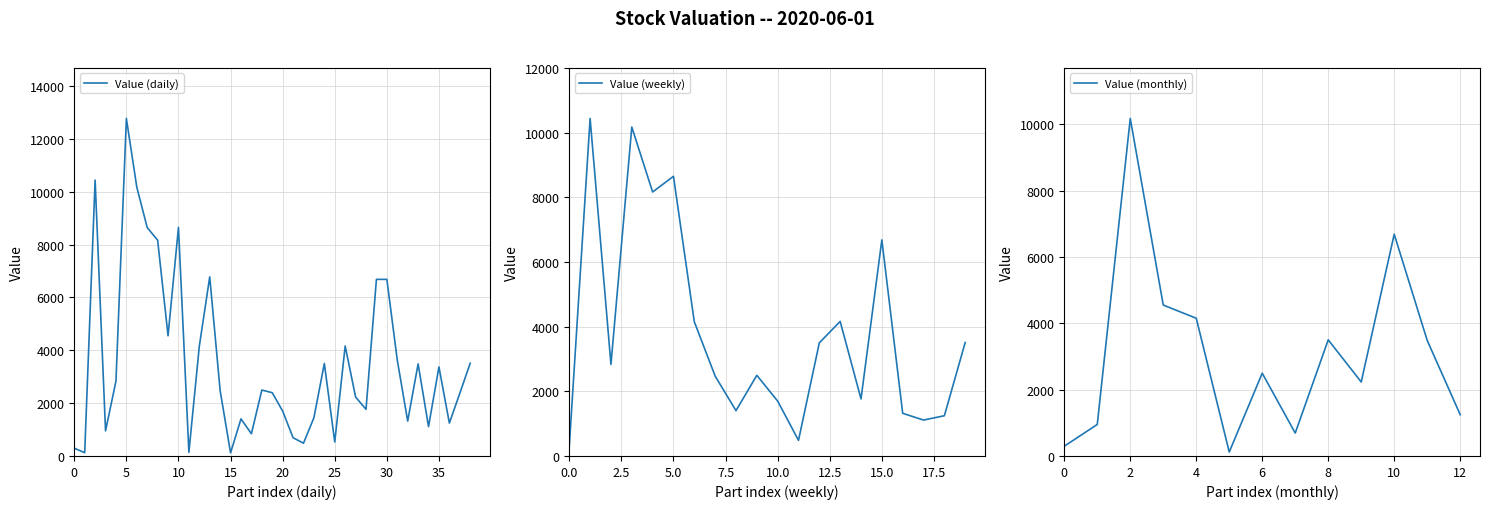

At which label is the value closest to 6445?

29